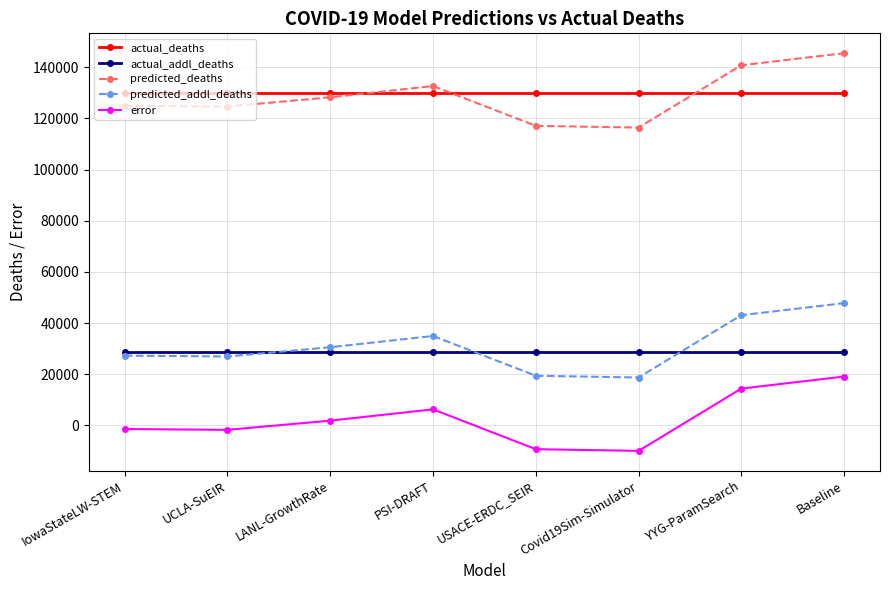

Is the value of error at YYG-ParamSearch greater than the value of actual_addl_deaths at Baseline?

No